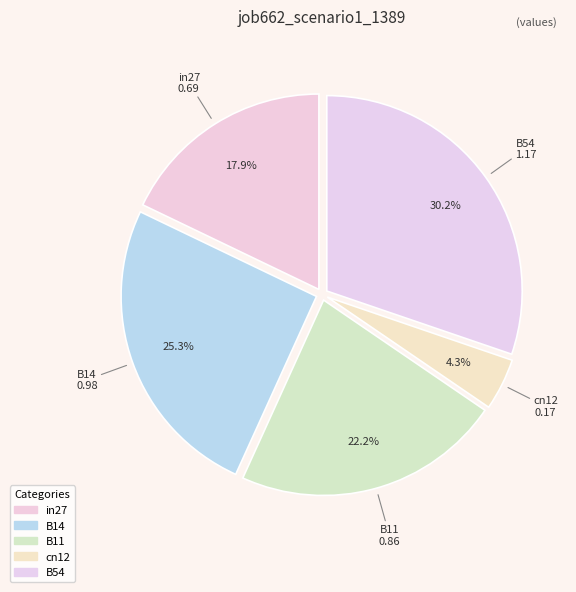

How many segments does this pie chart have?

5